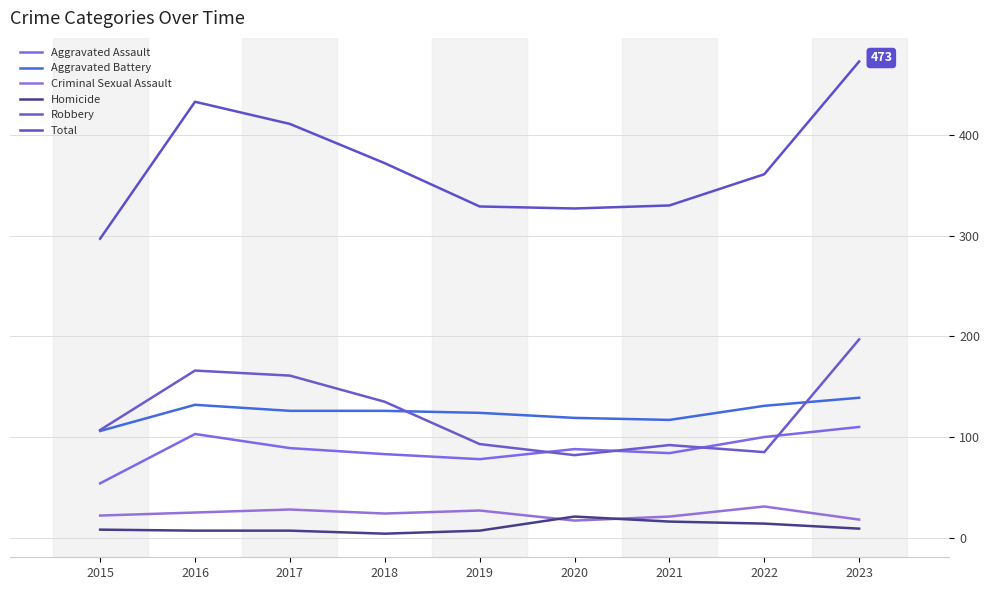

What is the difference between the second highest and minimum values in the Aggravated Assault series?

49